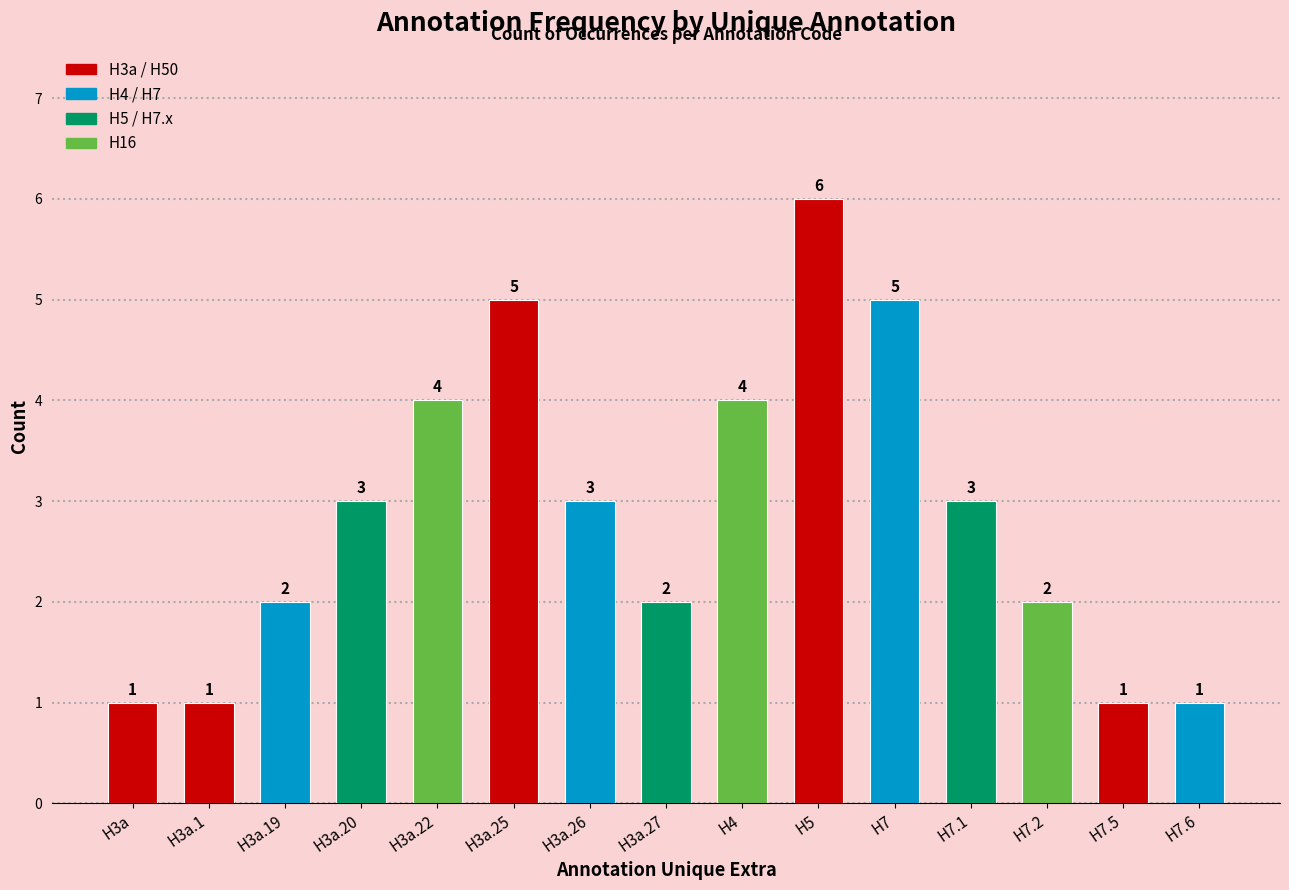

Are the bars horizontal?

No